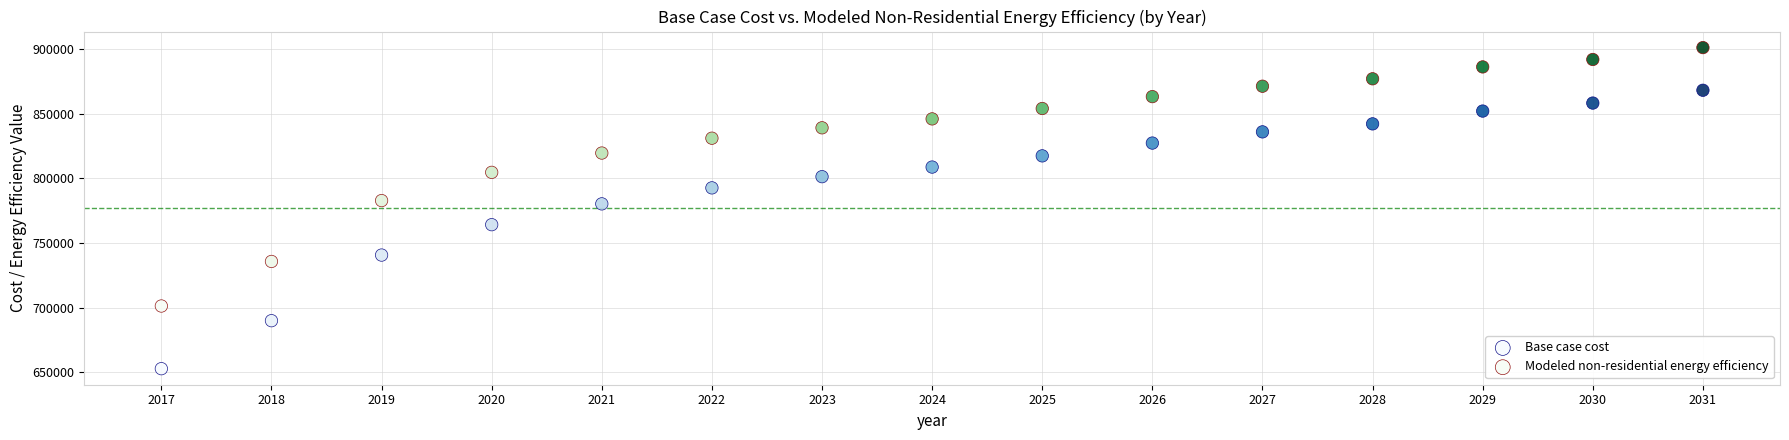

In the Base case cost series, what Y value is closest to 760466?

764174.0